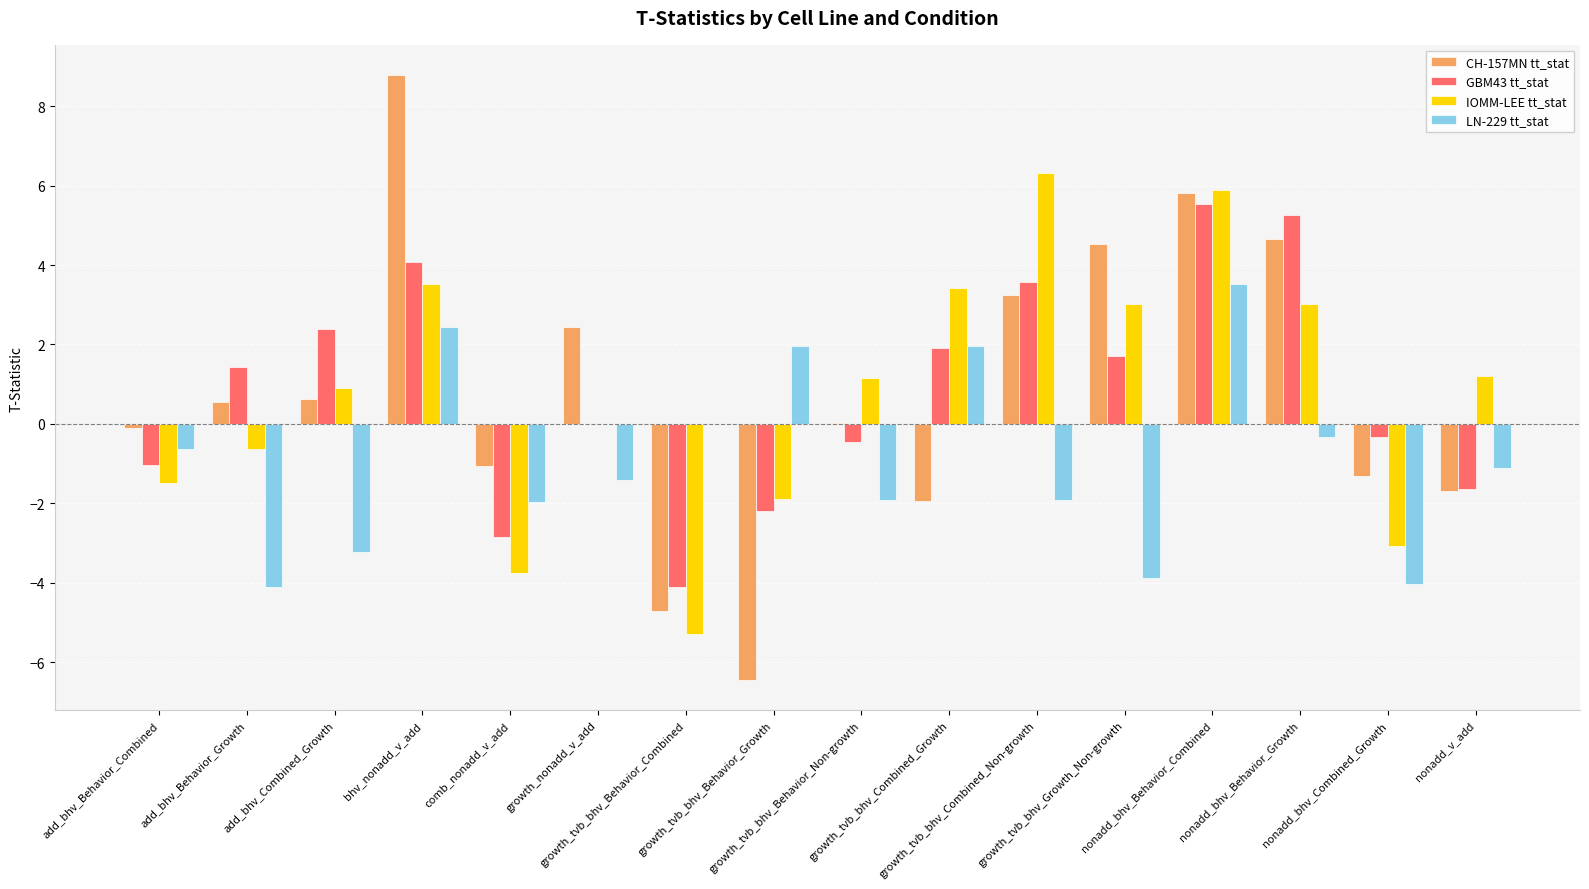

Is the value of GBM43 tt_stat at add_bhv_Behavior_Growth greater than the value of IOMM-LEE tt_stat at growth_tvb_bhv_Combined_Growth?

No